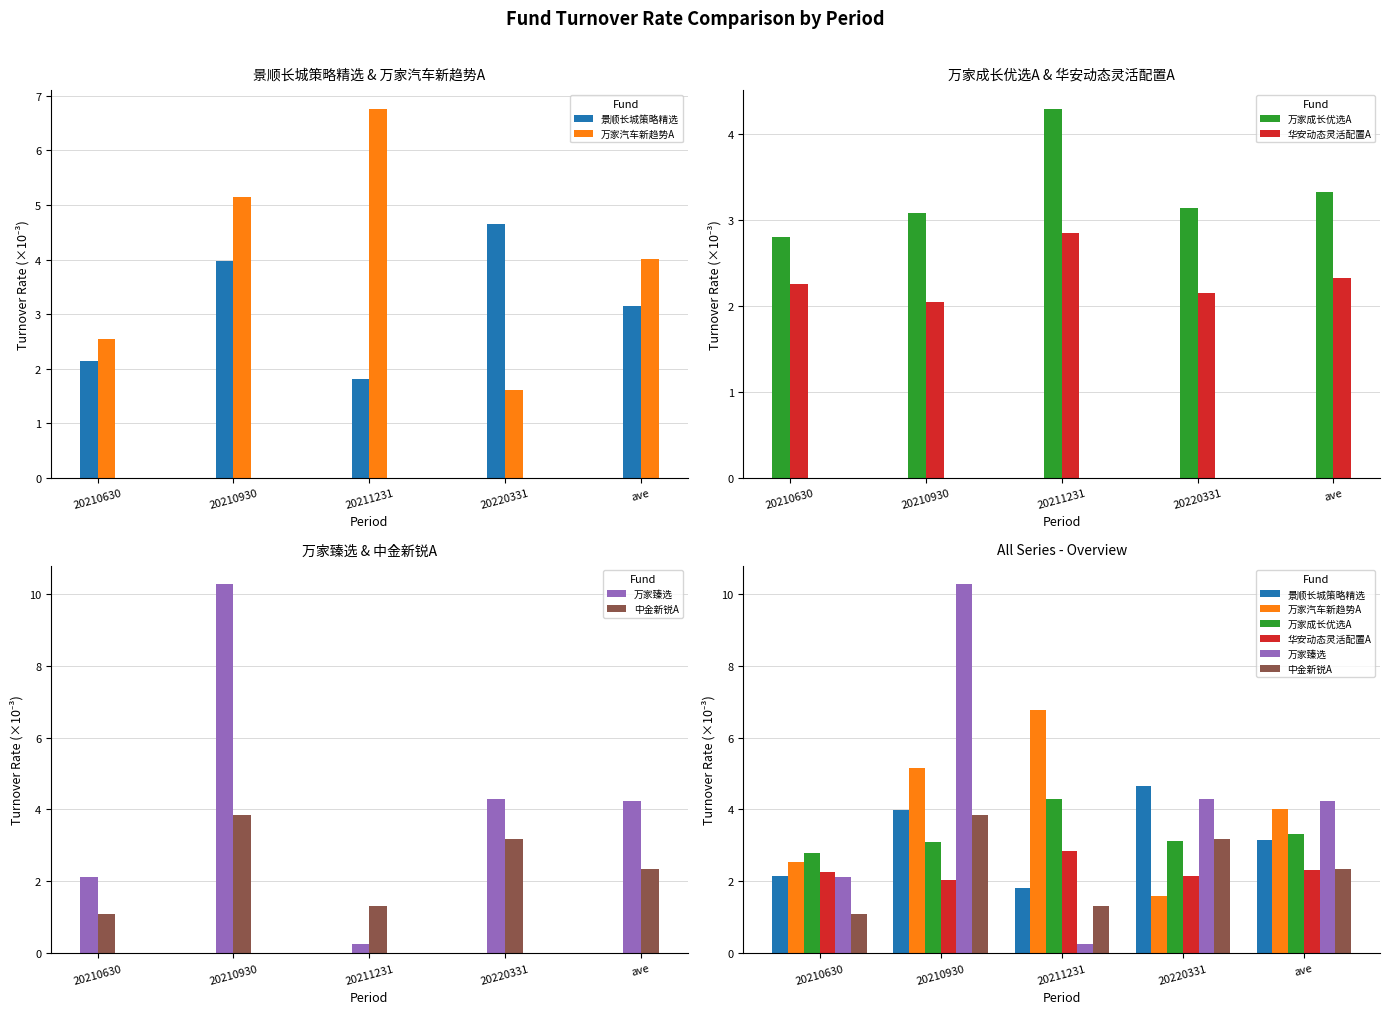

How many categories are shown in the chart?

5